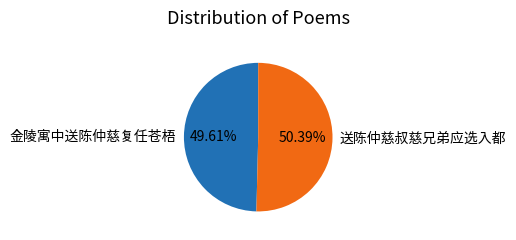

Which slice is the smallest?

金陵寓中送陈仲慈复任苍梧